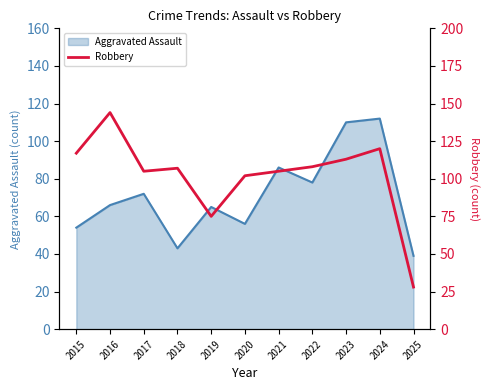

The Aggravated Assault series shows 78 at 2022. True or false?

True